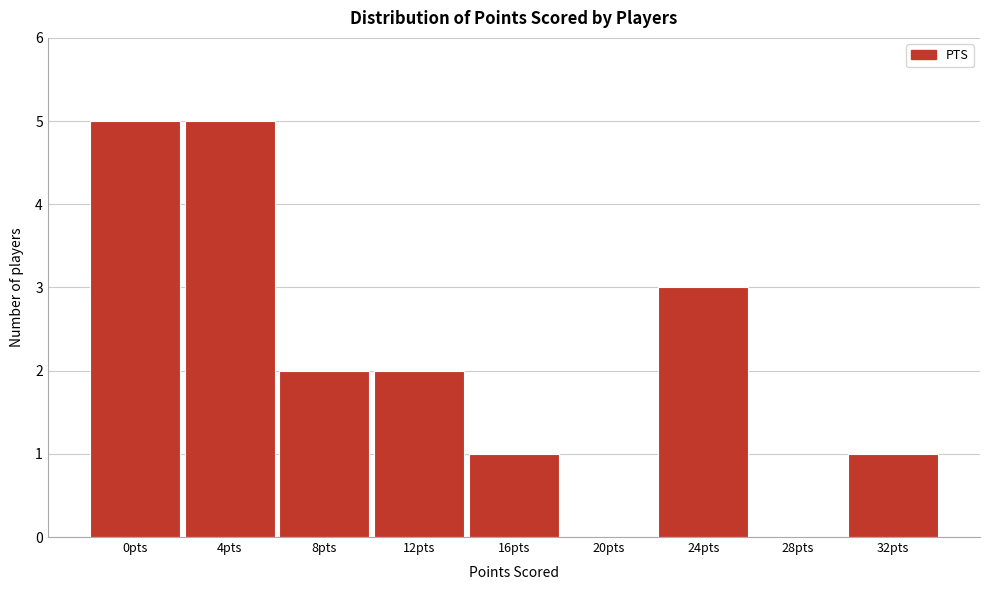

Reading left to right, list all the values displayed in this chart.

0pts=5	4pts=5	8pts=2	12pts=2	16pts=1	20pts=0	24pts=3	28pts=0	32pts=1